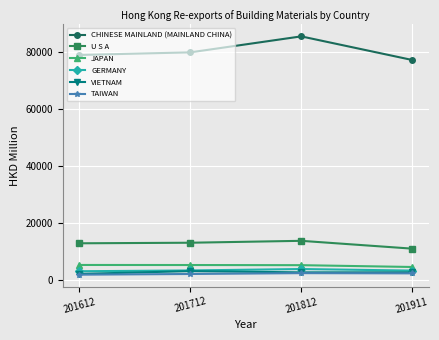

True or false: TAIWAN and GERMANY intersect in this chart.

False